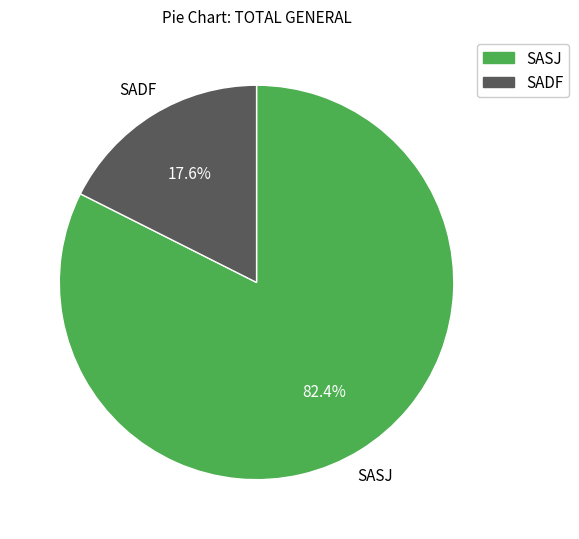

Is there any slice that represents more than half of the pie?

Yes